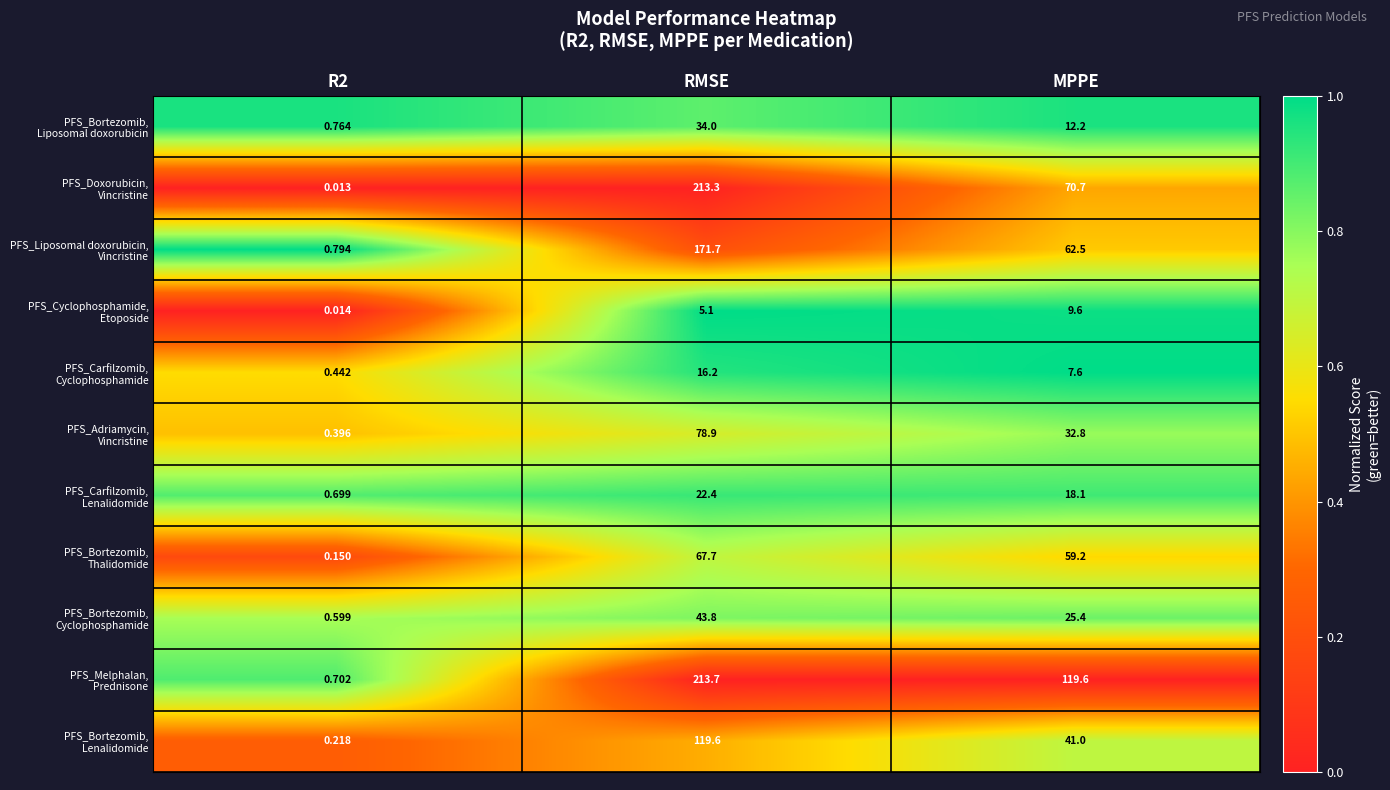

How many distinct data groups are displayed?

11